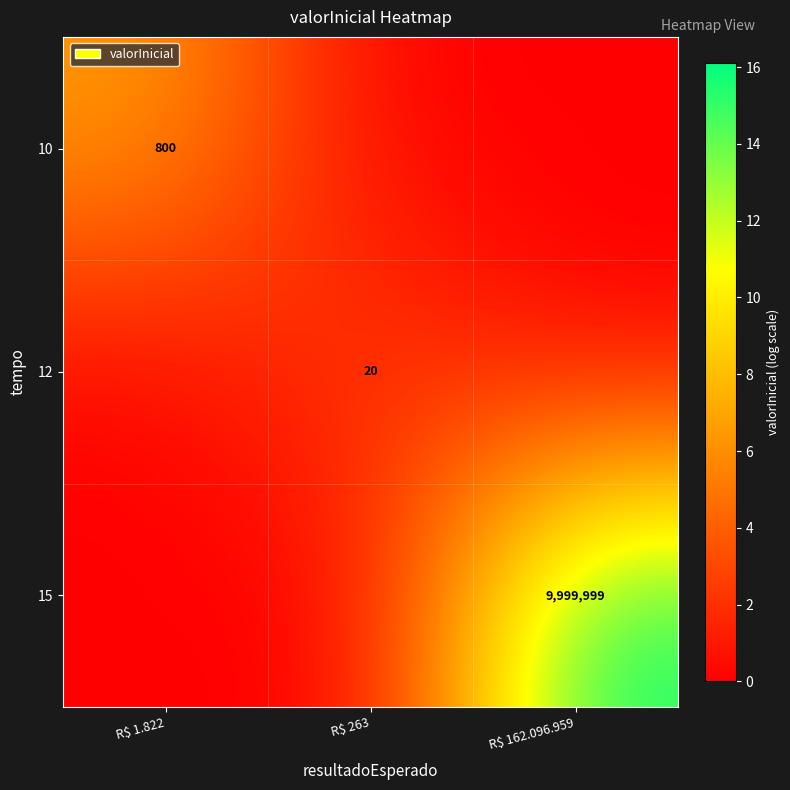

The 12 series shows 20 at R$ 263. True or false?

True